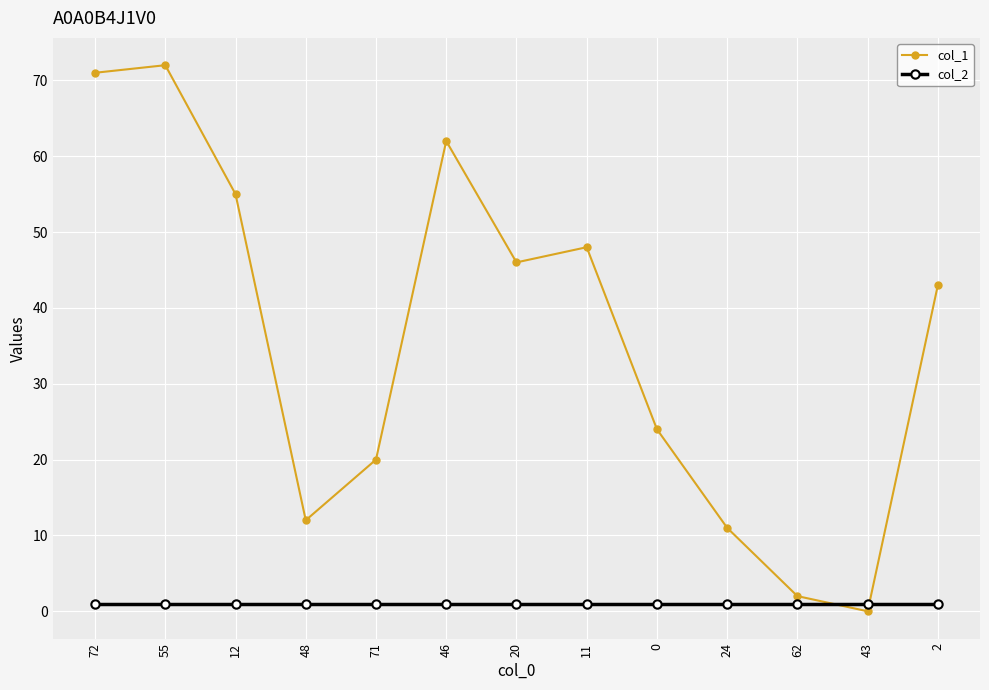

At which category does col_1 reach its first local valley?

48